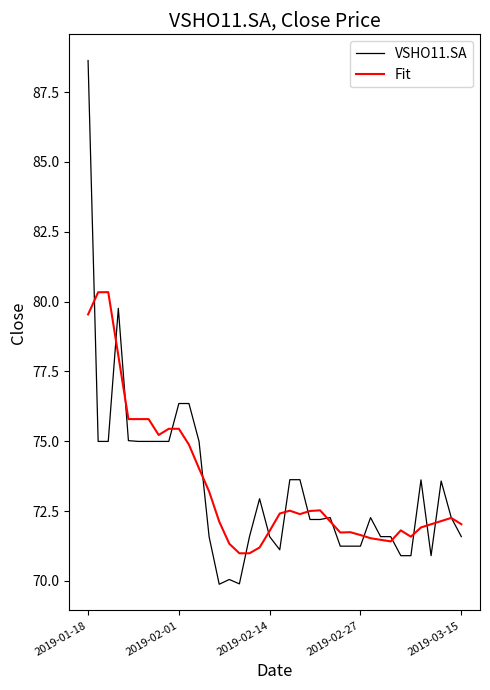

How many lines are shown in the chart?

2